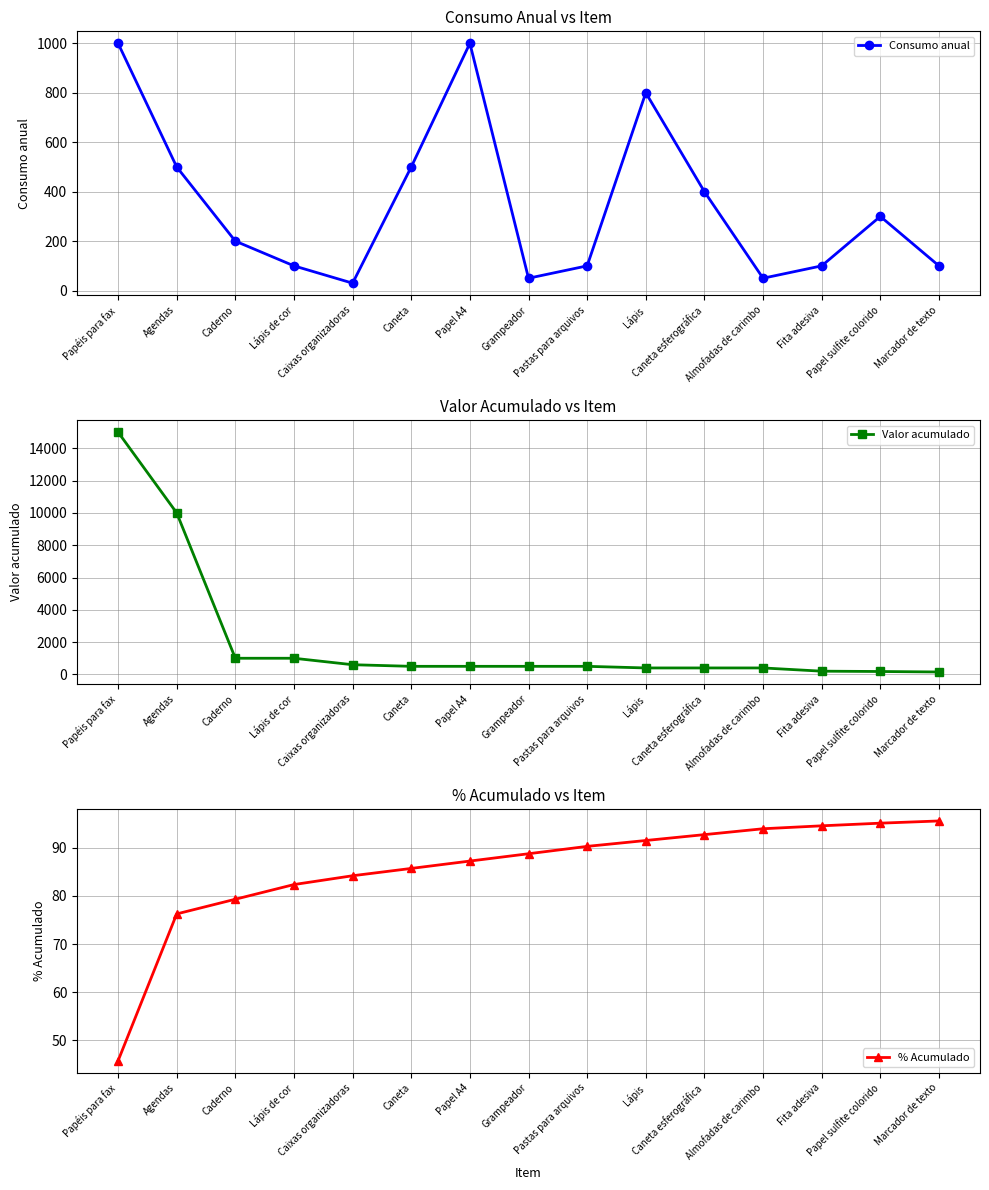

Which series has the largest range (max minus min)?

Valor acumulado